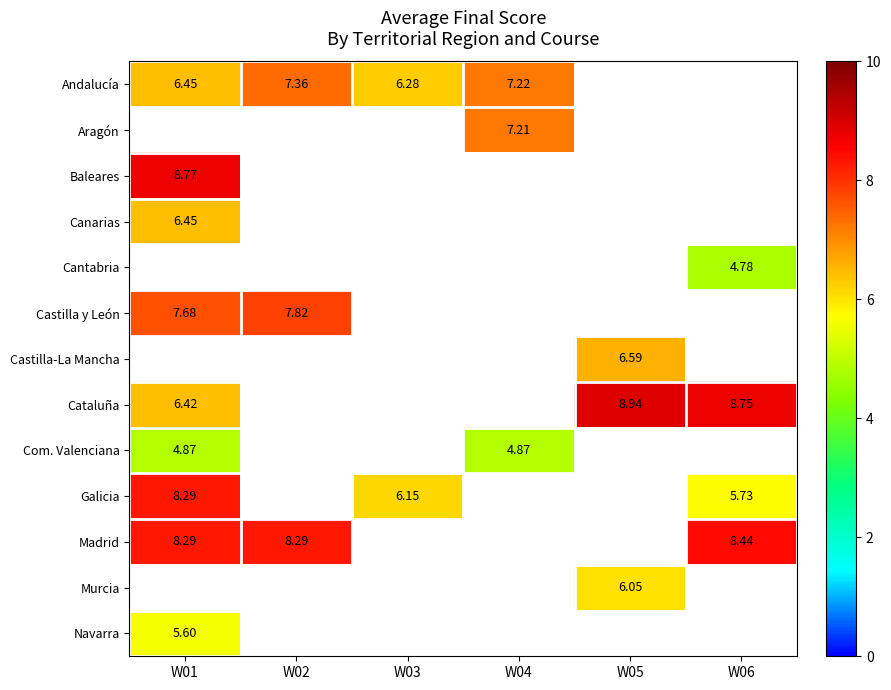

Which label corresponds to the largest value in the chart?

W05